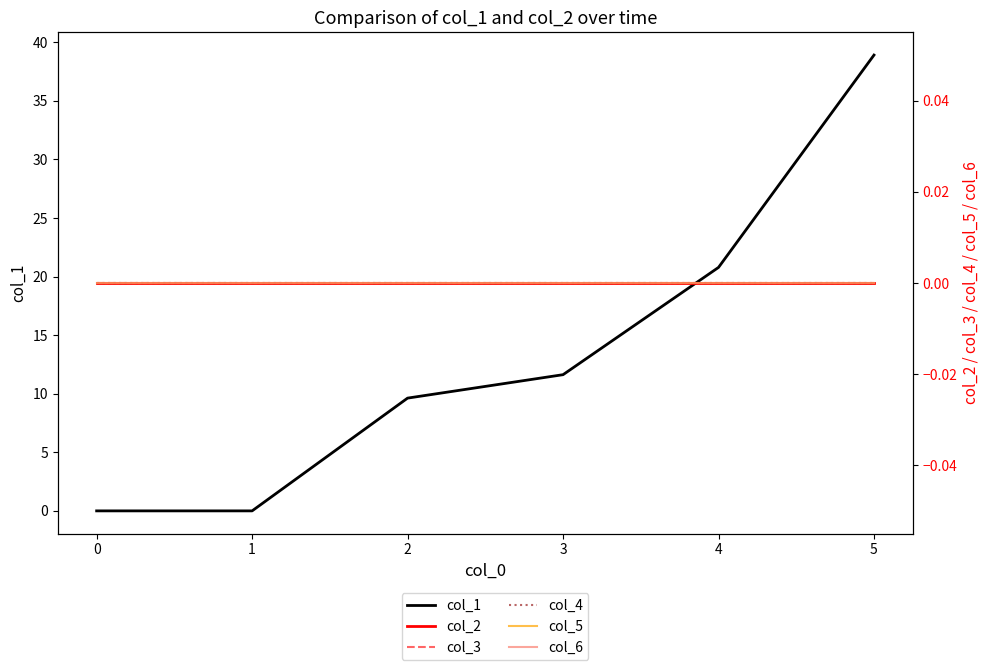

True or false: col_6 and col_1 intersect in this chart.

False